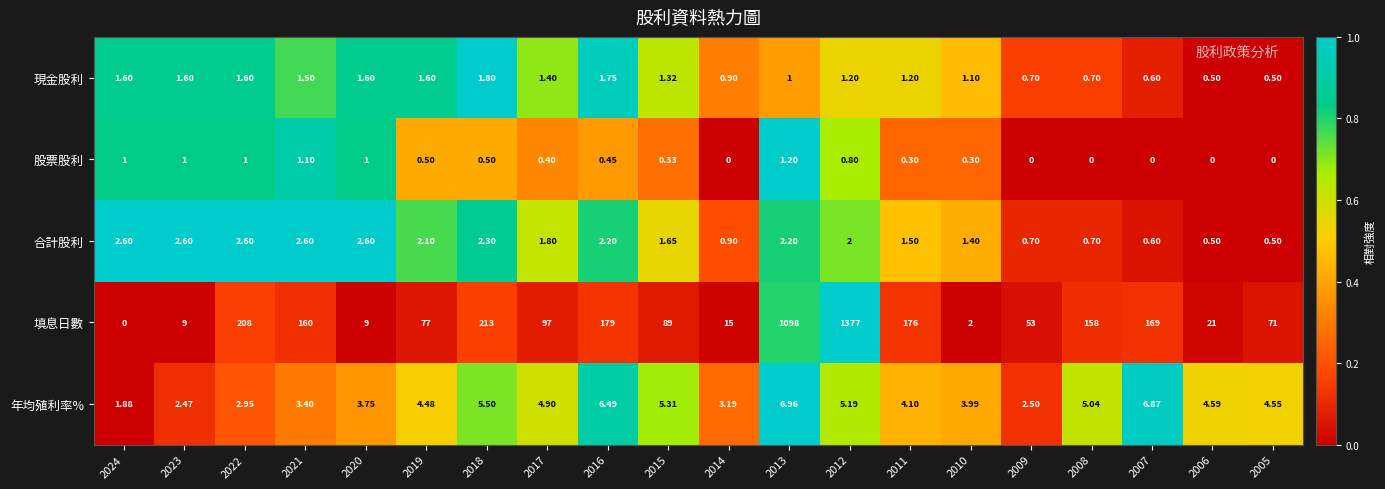

At 2012, list the series in order from smallest to largest.

股票股利, 現金股利, 合計股利, 年均殖利率%, 填息日數